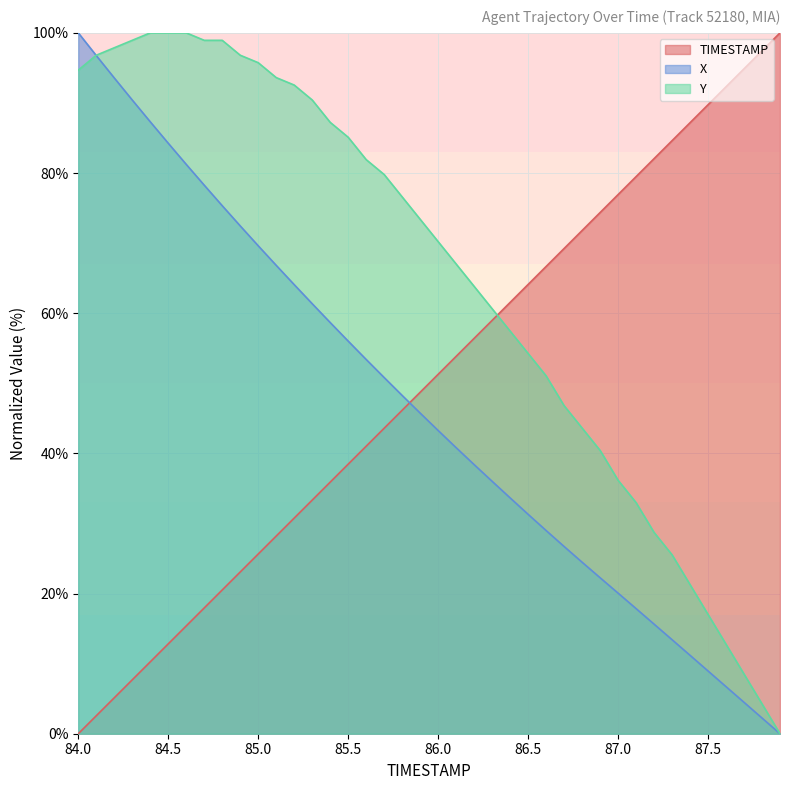

What is the difference between the second highest and minimum values in the Y series?

100.0